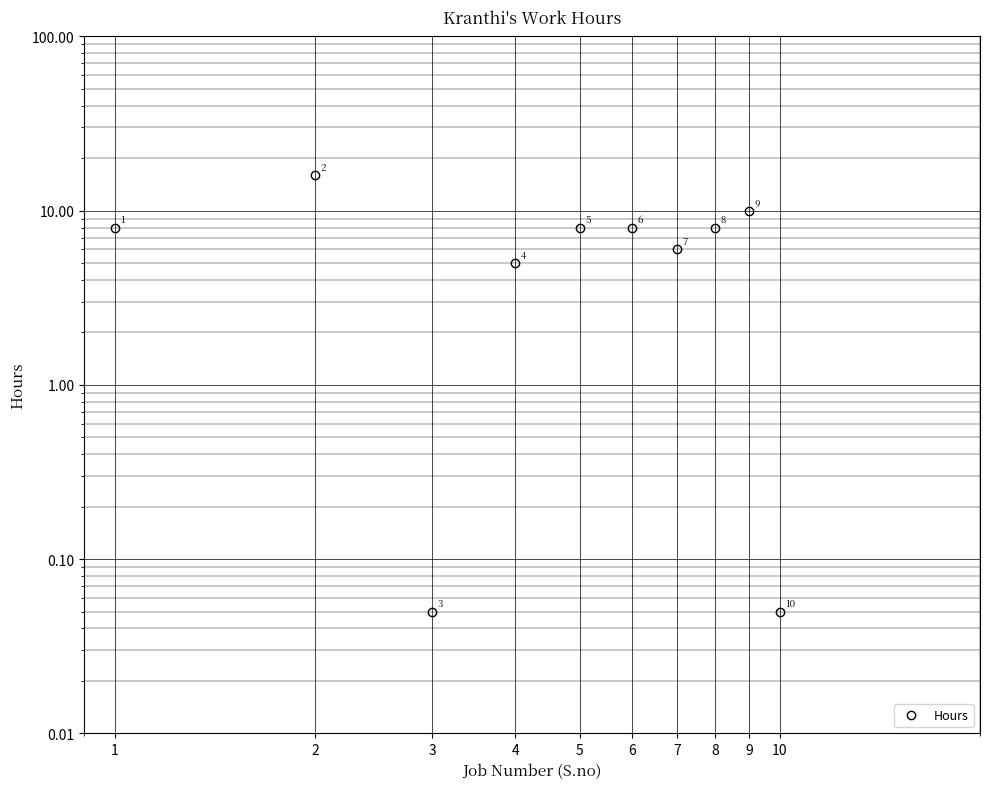

What is the difference between the maximum and minimum values?

15.9